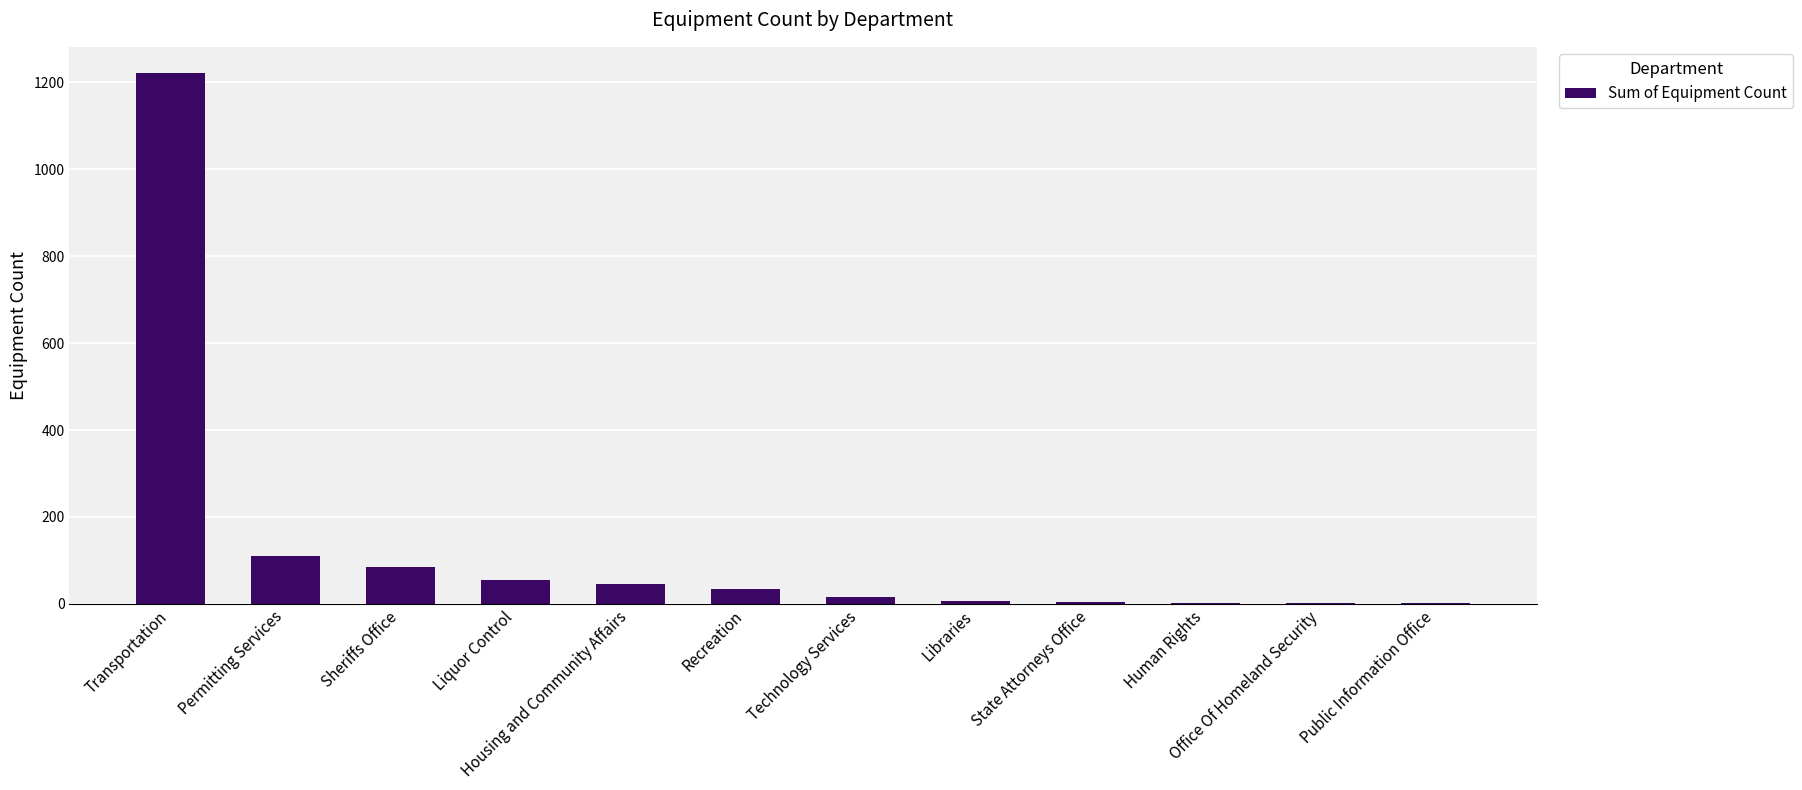

What is the change in value from Permitting Services to State Attorneys Office?

-104